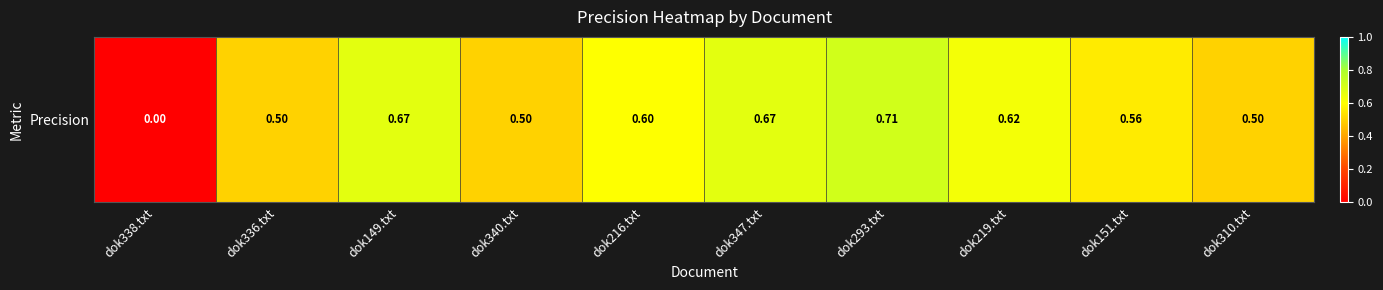

At which label is the value closest to 0?

dok338.txt